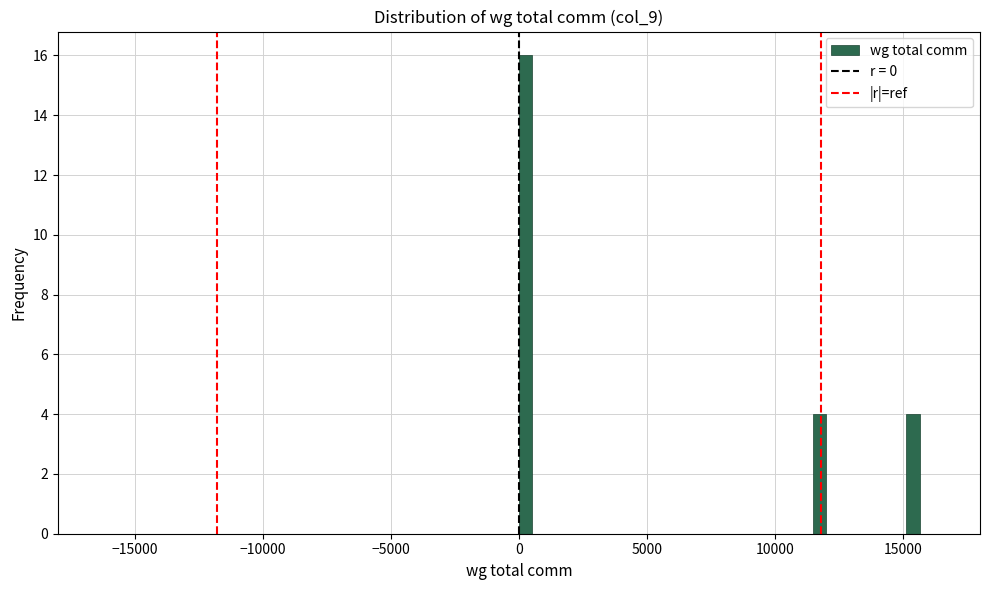

Around what value on the x-axis is the tallest bar? Give the approximate position of its centre, as read against the axis.

500